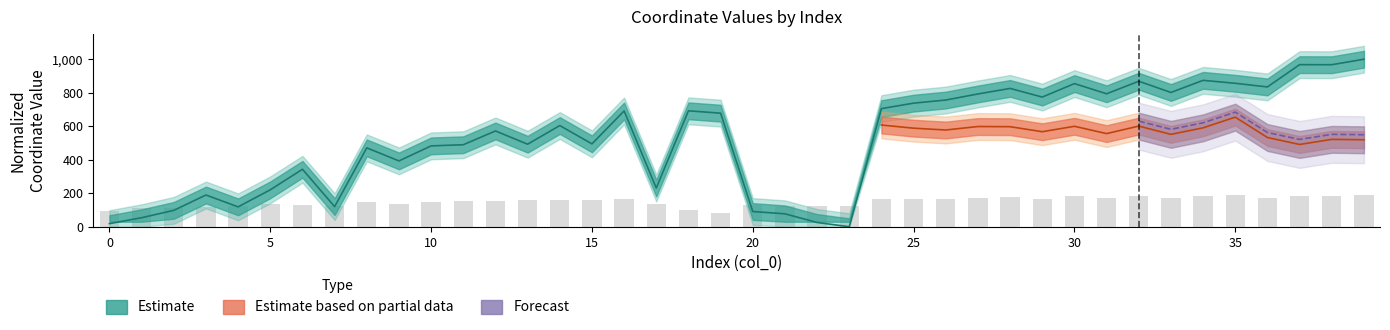

Which label corresponds to the smallest value in the chart?

23